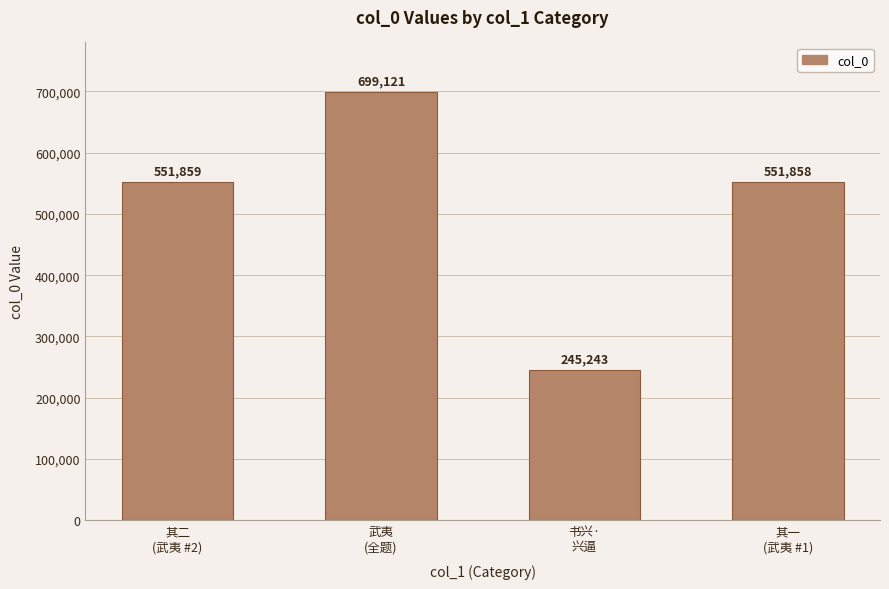

What is the sum of all values?

2048081